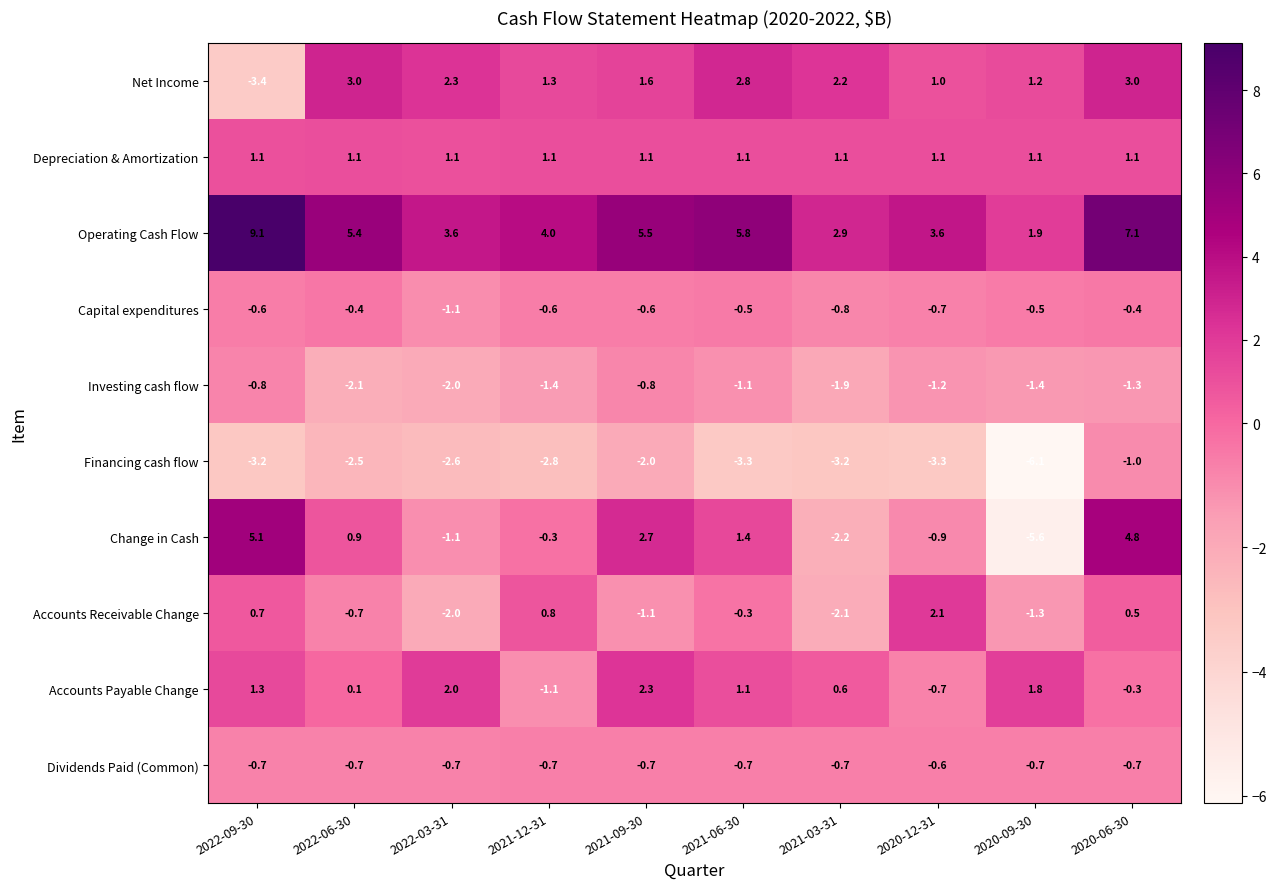

What is the greatest value displayed?

9.1